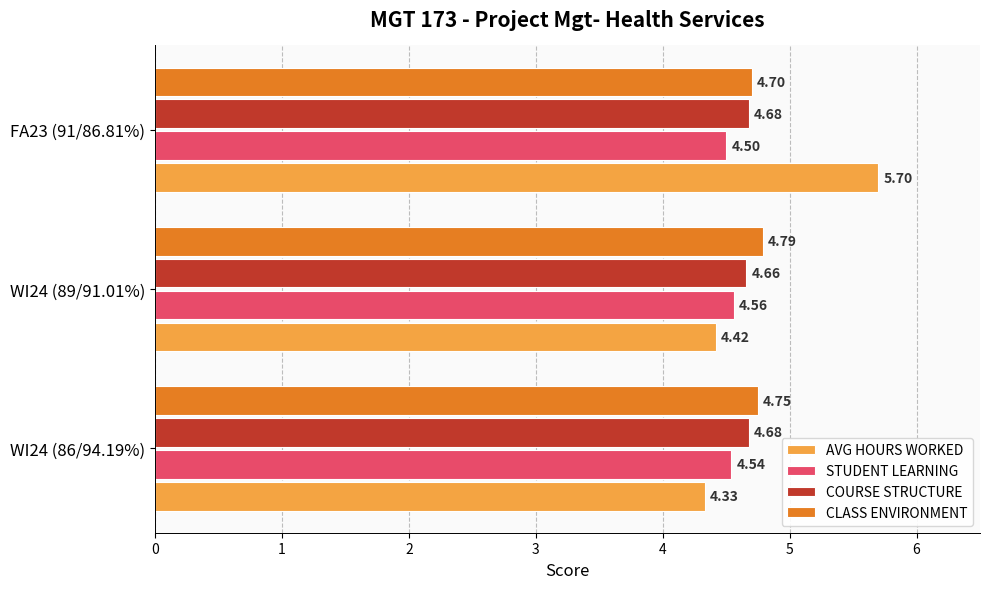

What is the total value across all series at WI24 (86/94.19%)?

18.3